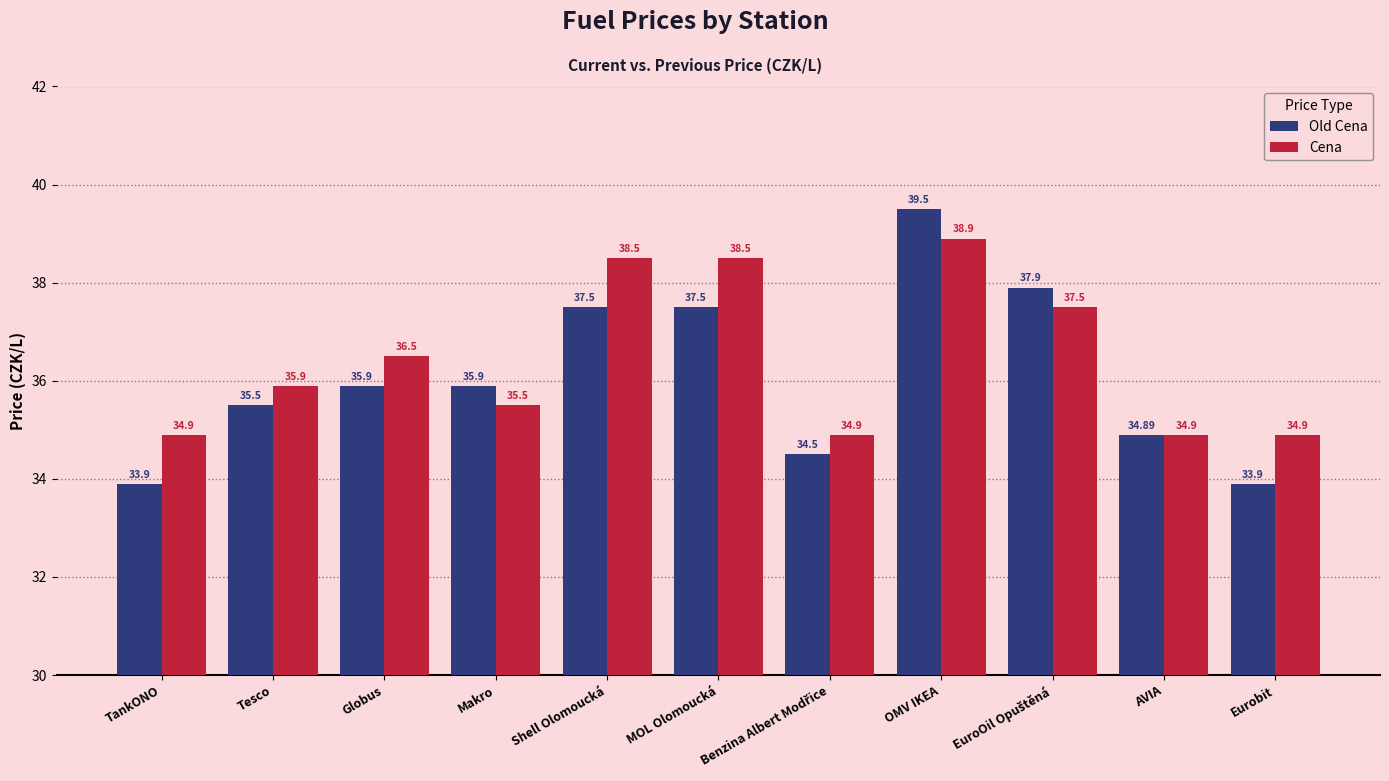

True or false: Old Cena has a value of 39.5 at OMV IKEA.

True